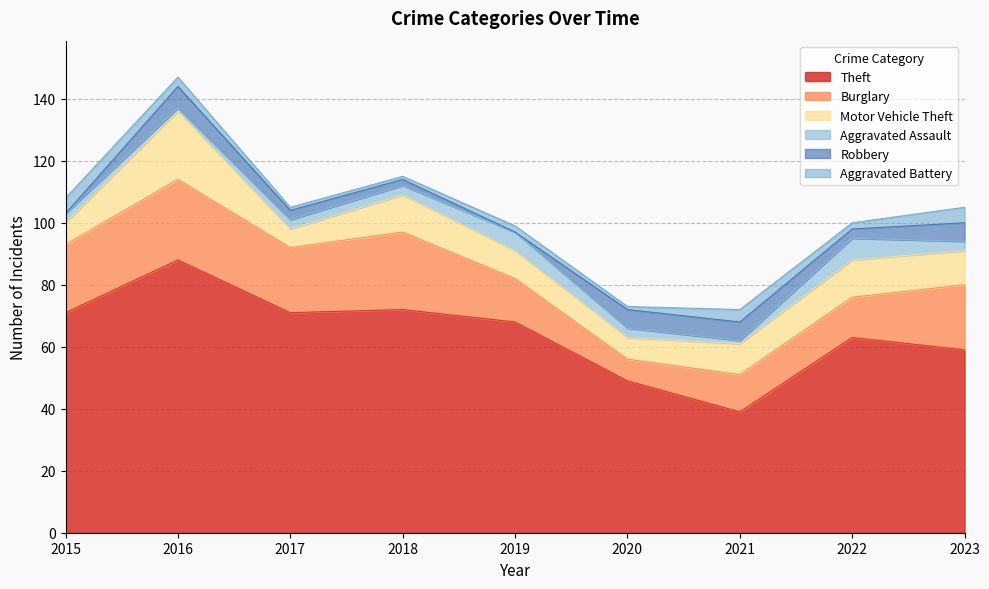

True or false: Burglary and Aggravated Battery intersect in this chart.

False